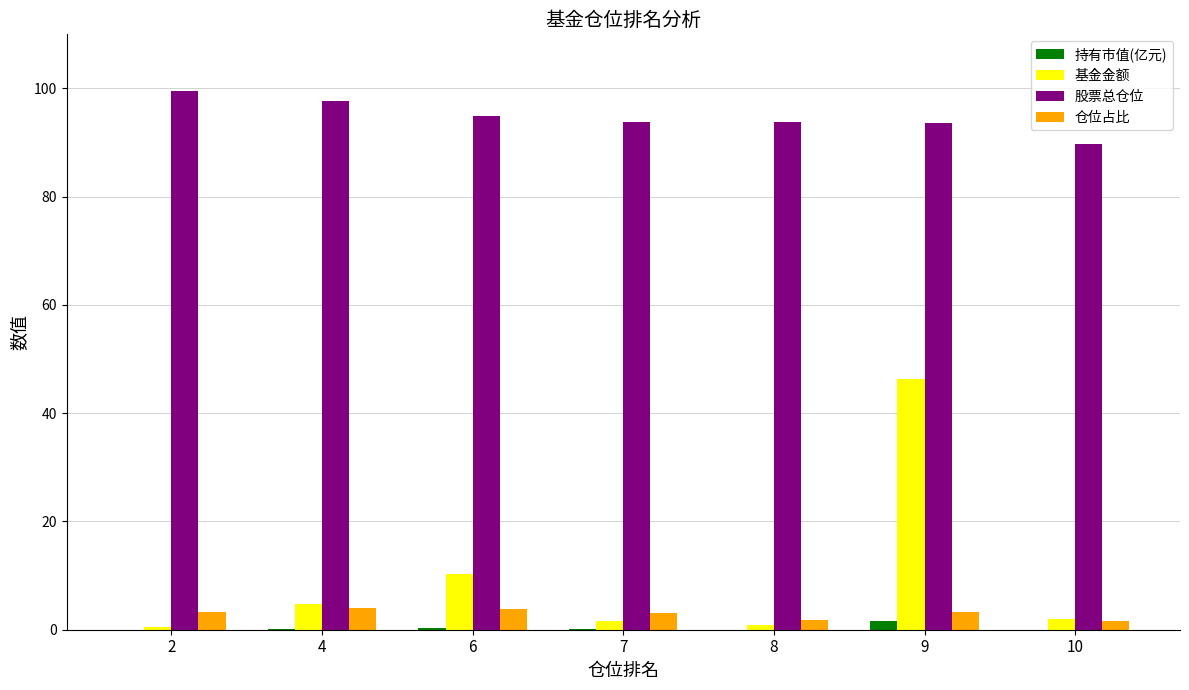

At which category is the sum across all series the highest?

9